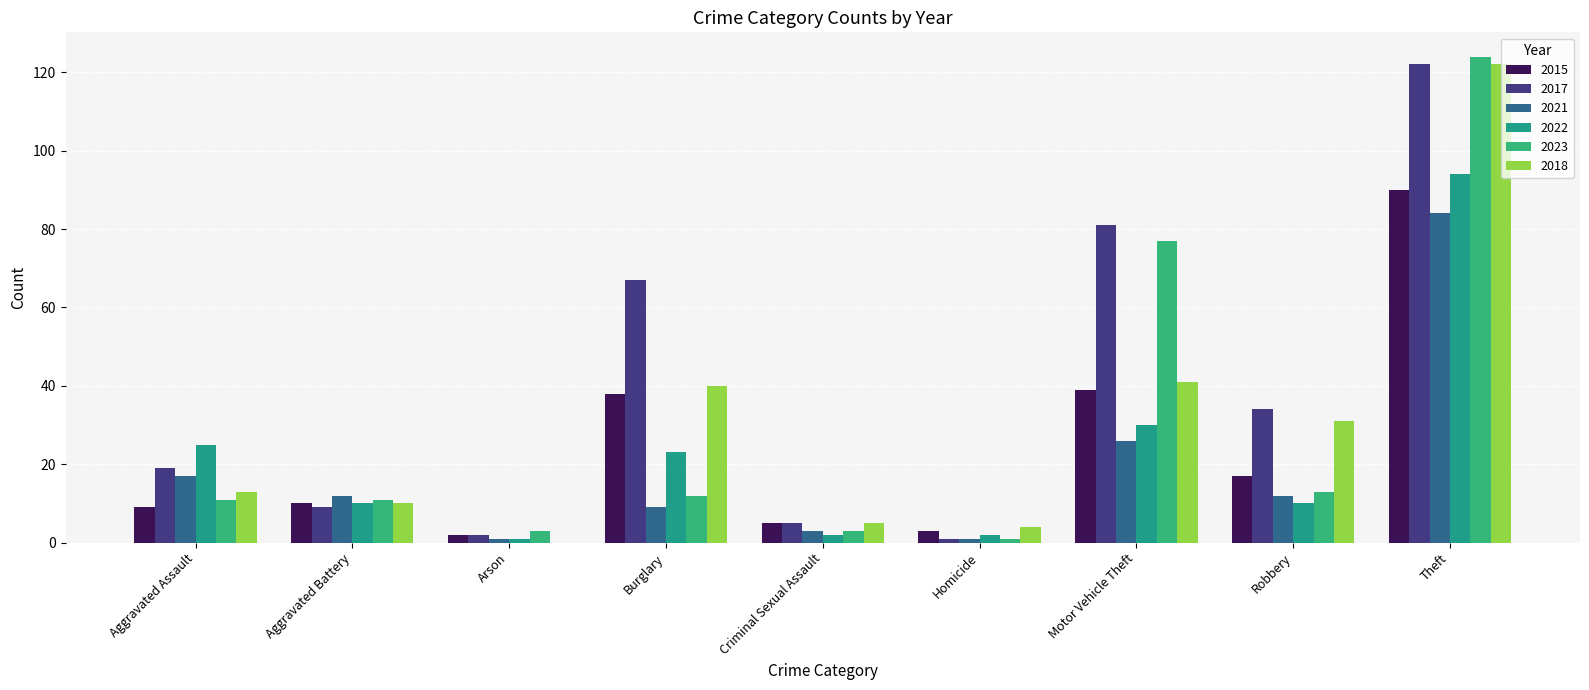

List the labels in order of 2017 value, smallest first.

Homicide, Arson, Criminal Sexual Assault, Aggravated Battery, Aggravated Assault, Robbery, Burglary, Motor Vehicle Theft, Theft